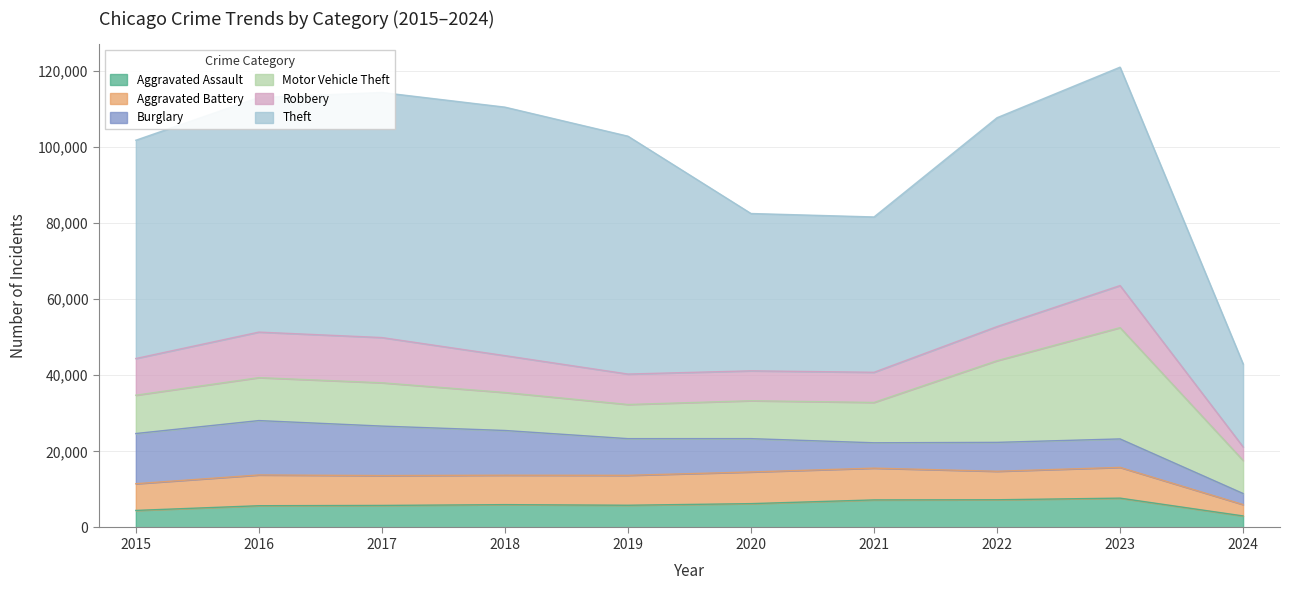

True or false: Theft and Aggravated Assault intersect in this chart.

False